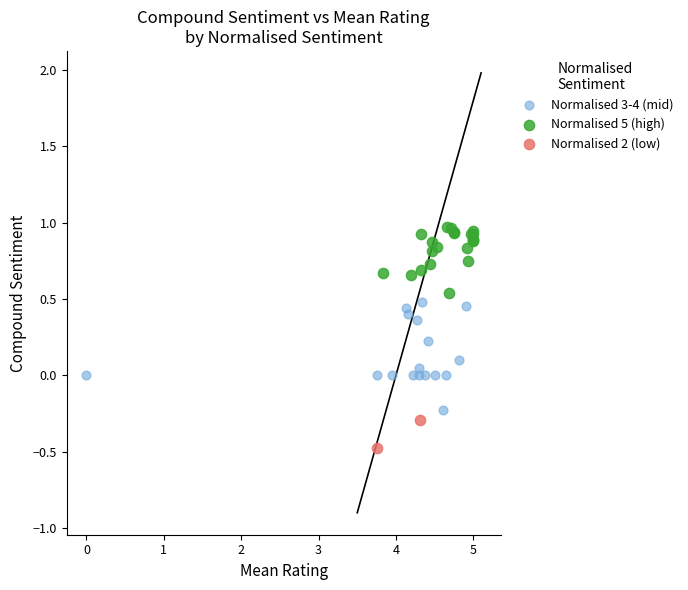

What are all the series names shown in the legend?

Normalised 3-4 (mid), Normalised 5 (high), Normalised 2 (low)